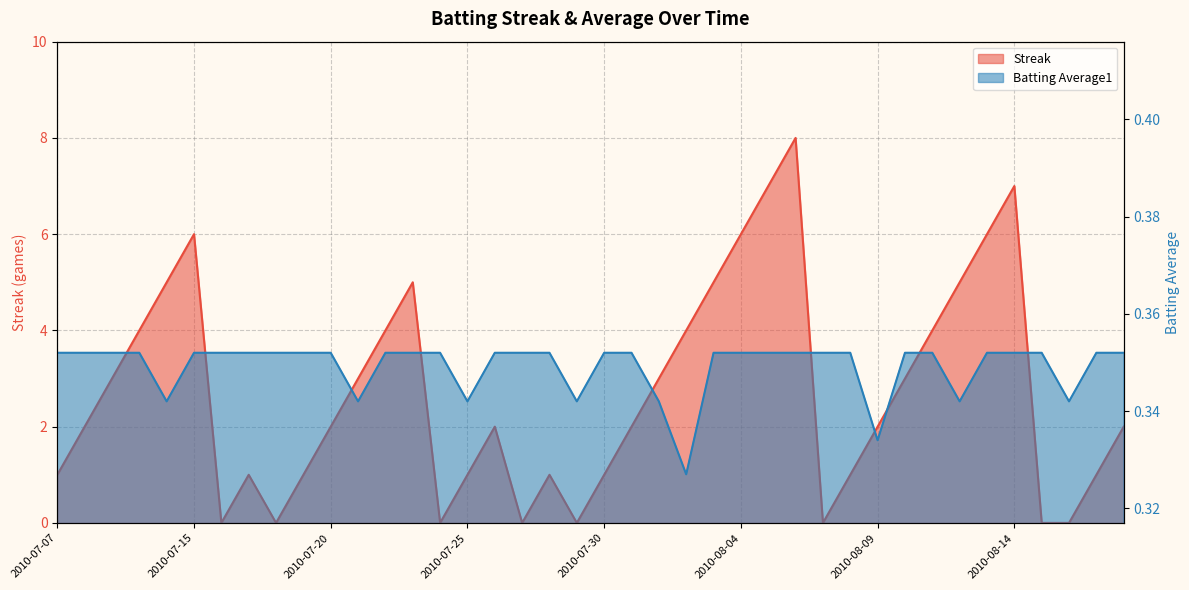

At which category is the sum across all series the highest?

2010-08-06